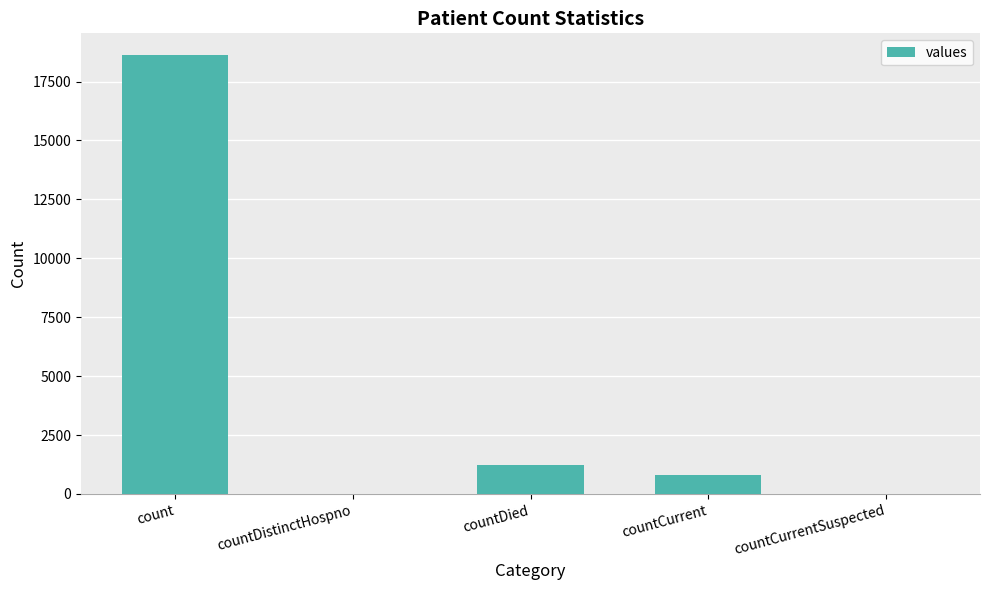

True or false: the data shows 1250 at countDied.

True